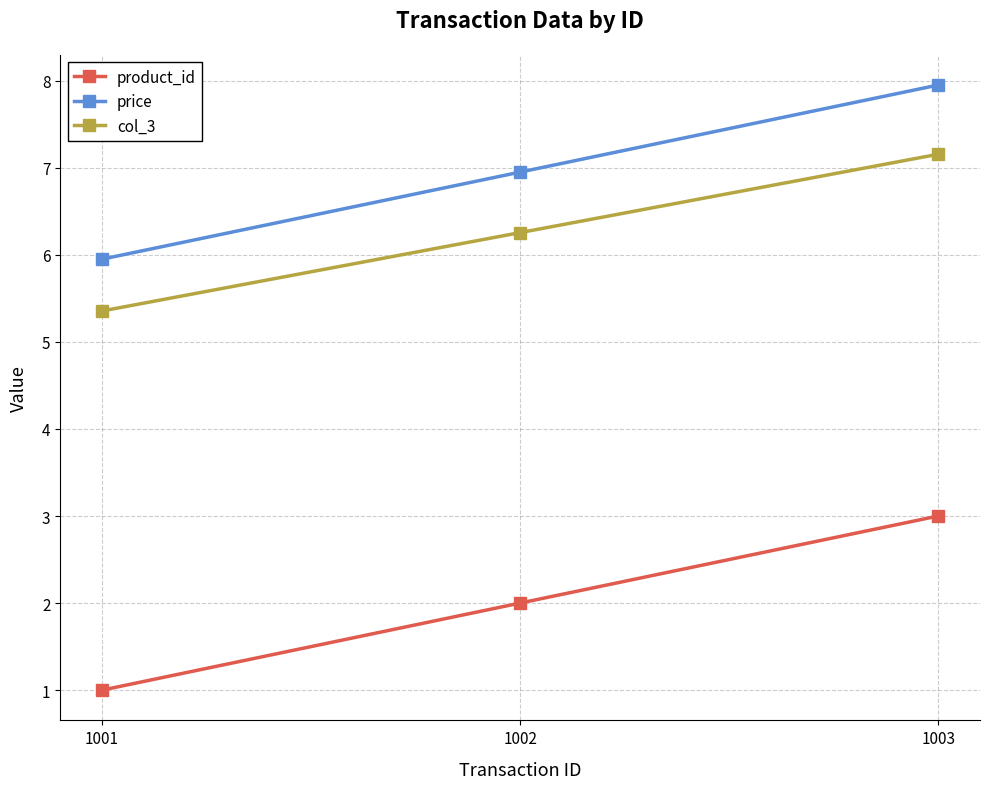

At how many categories does at least one series exceed 1?

3